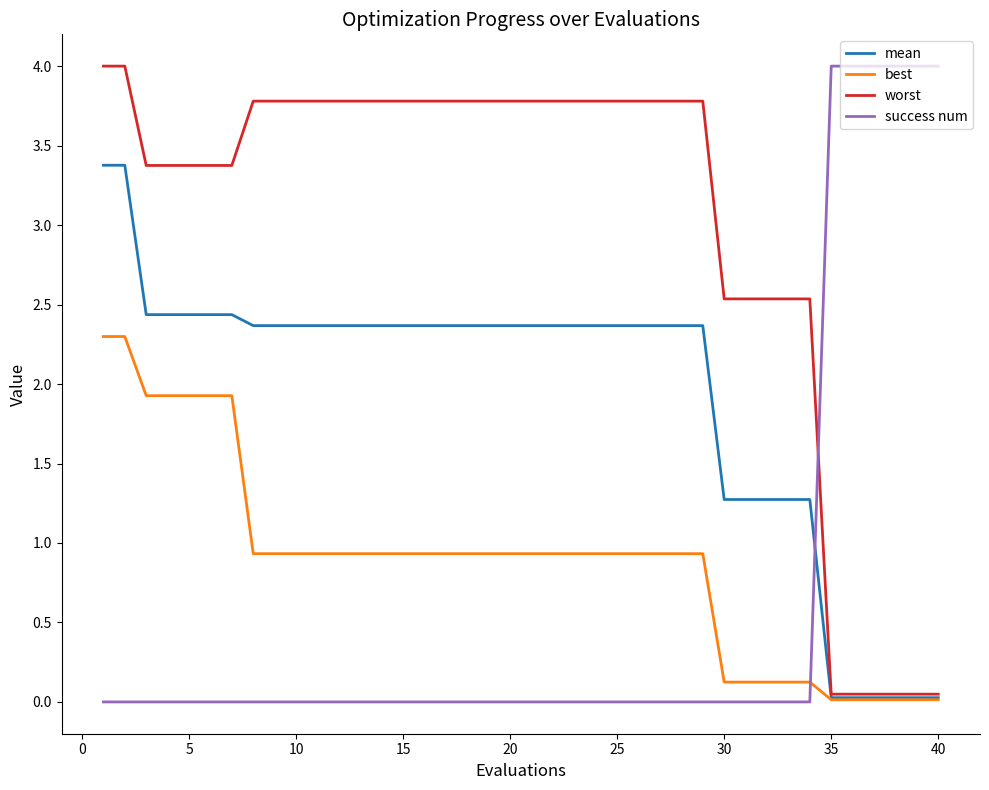

What is the maximum value shown in the chart?

4.0